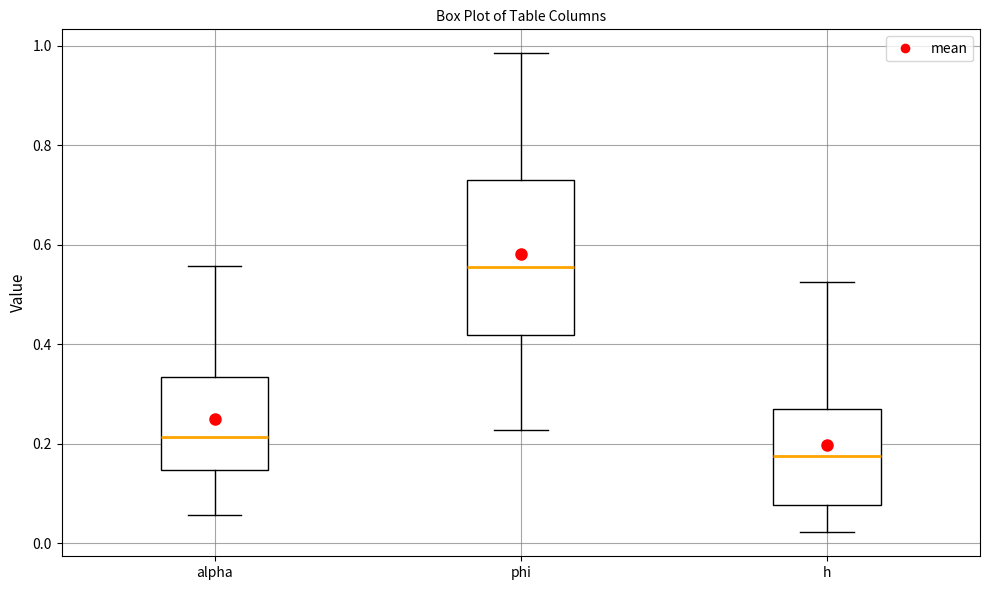

Reading left to right, read every box against the y-axis: the position of its median line, the range the box covers, and the ends of its whiskers. The values are not printed on the chart, so give them approximately, as read against the axis.

alpha: median 0.22, box 0.14 to 0.34, whiskers 0.06 to 0.56
phi: median 0.56, box 0.42 to 0.72, whiskers 0.22 to 0.98
h: median 0.18, box 0.08 to 0.26, whiskers 0.02 to 0.52